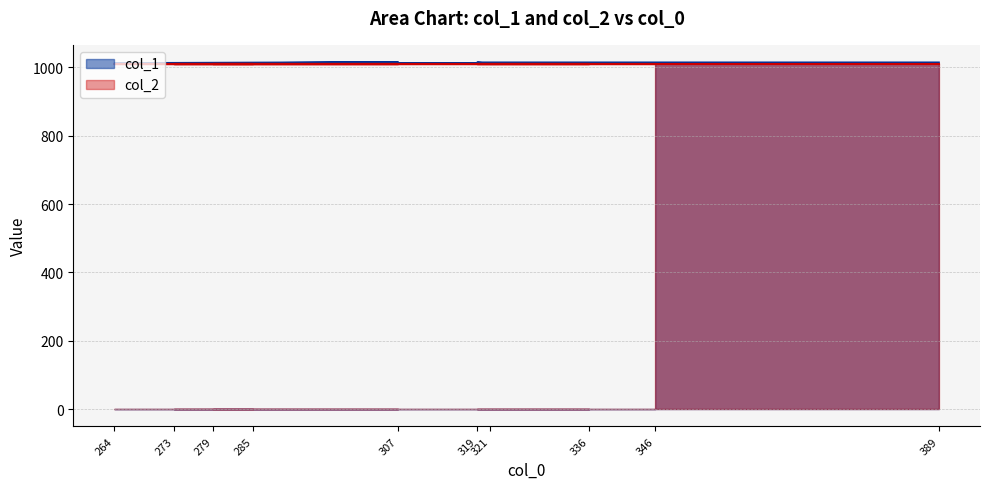

At which label is the value closest to 1012?

346